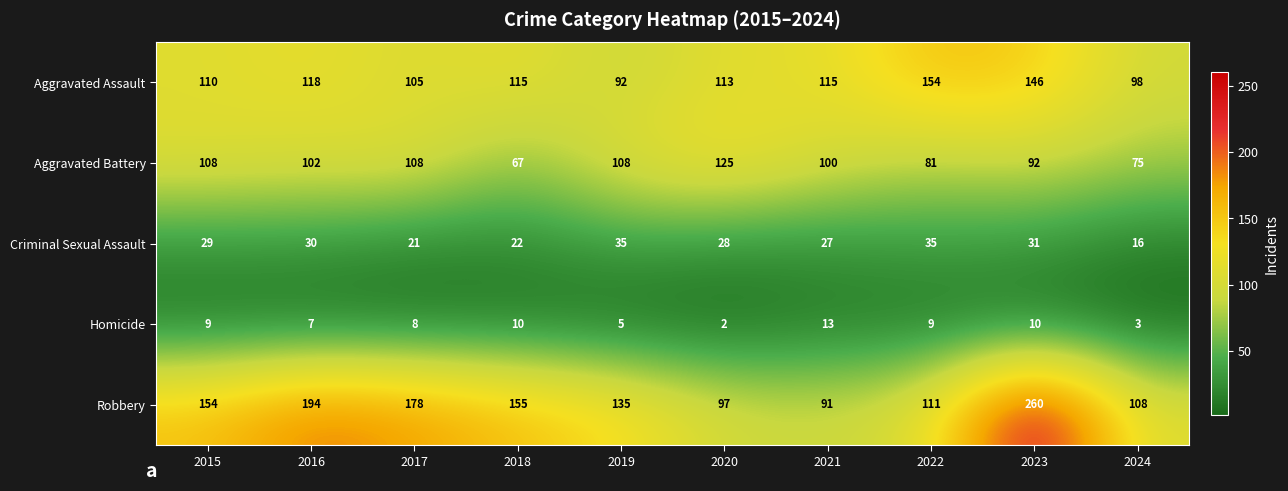

What is the difference between the highest and lowest values at 2021?

102